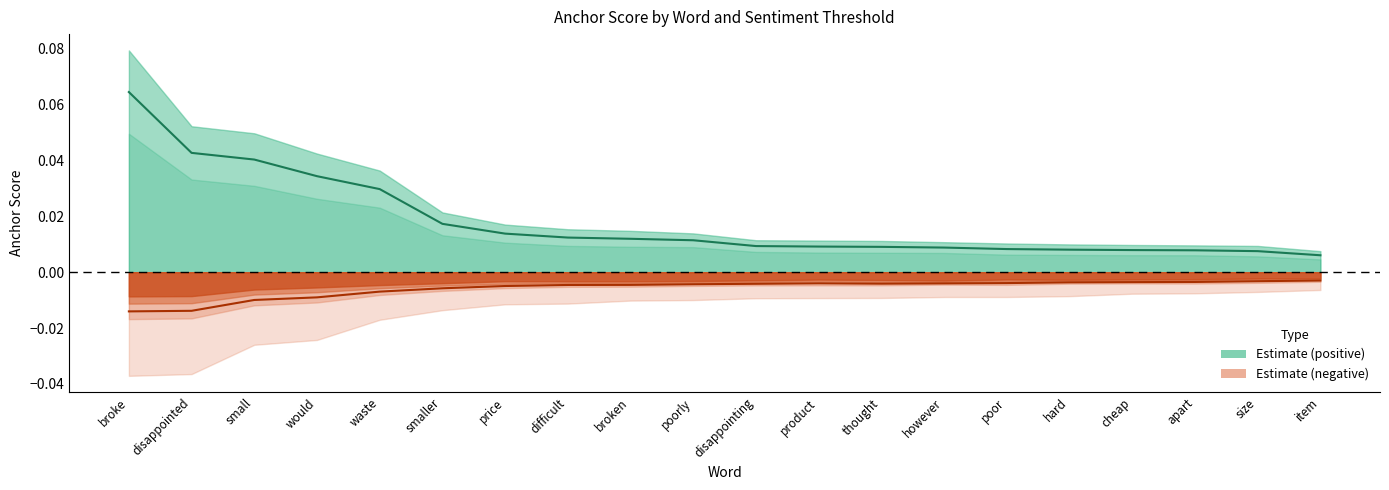

What is the label of the 20th point from the right?

broke